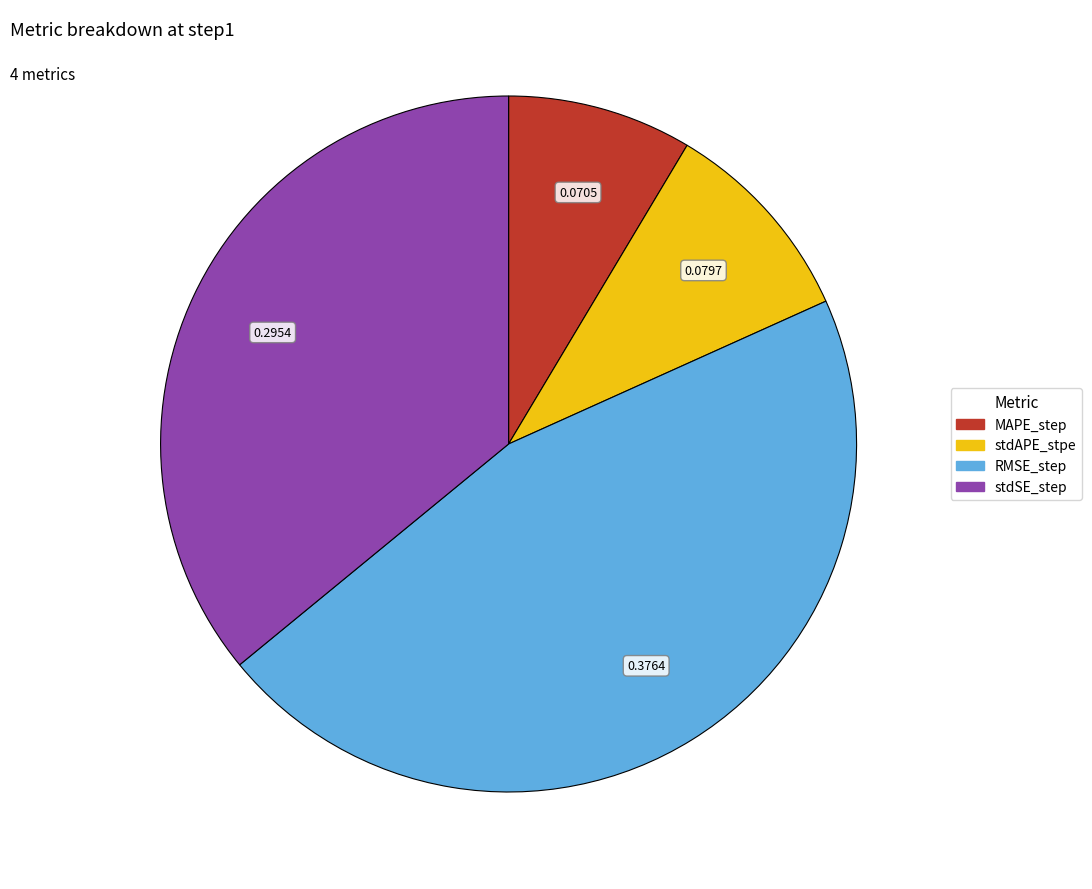

Is the sum of MAPE_step and stdSE_step greater than half?

No